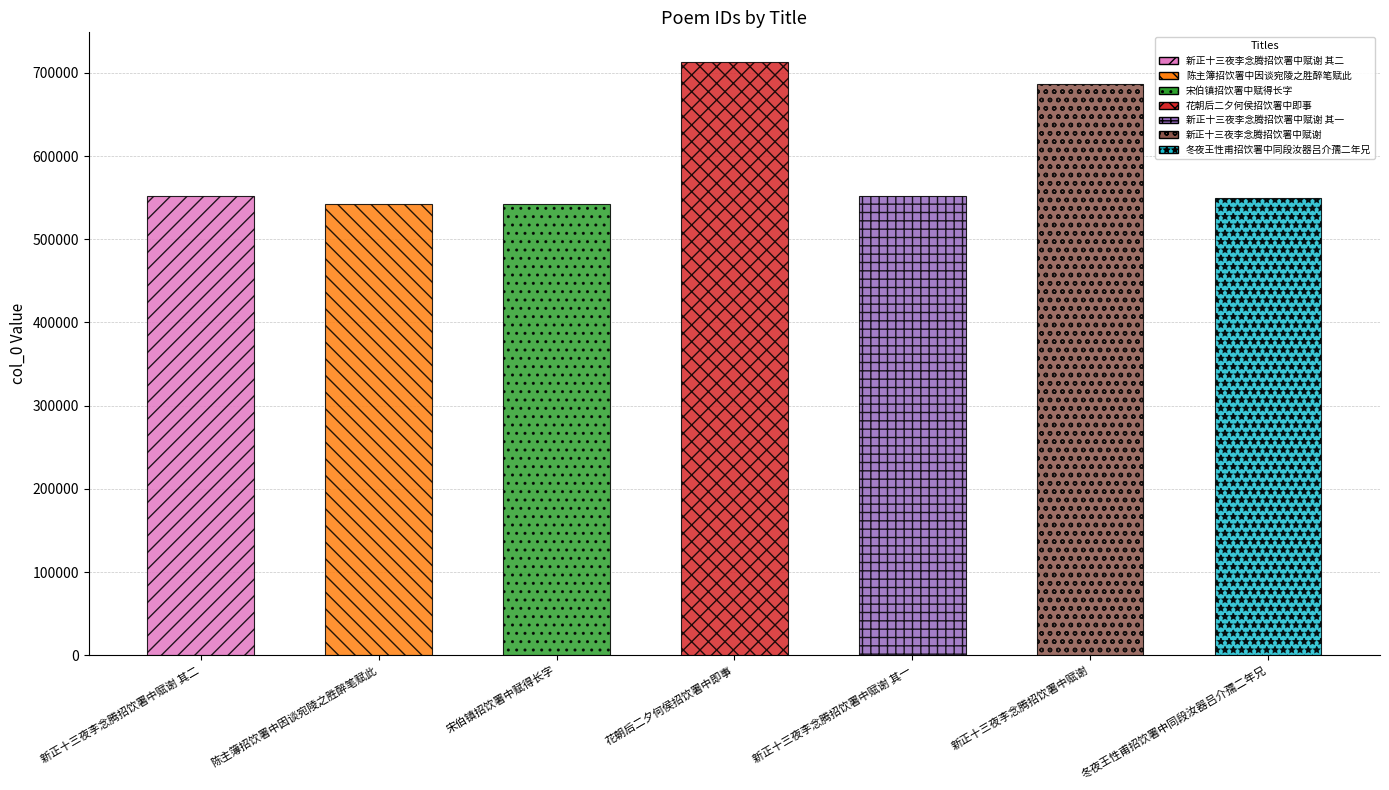

Approximately how many times larger is the value at 花朝后二夕何侯招饮署中即事 compared to 新正十三夜李念腾招饮署中赋谢?

1.0